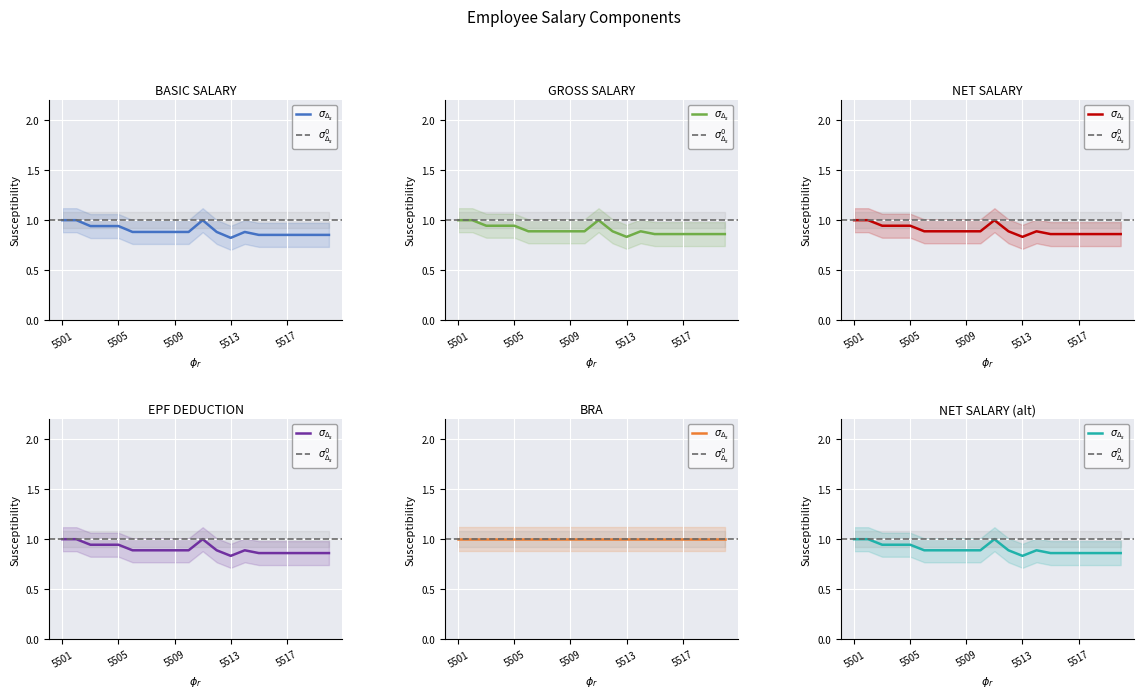

What is the sum of all NET SALARY values?

17.9